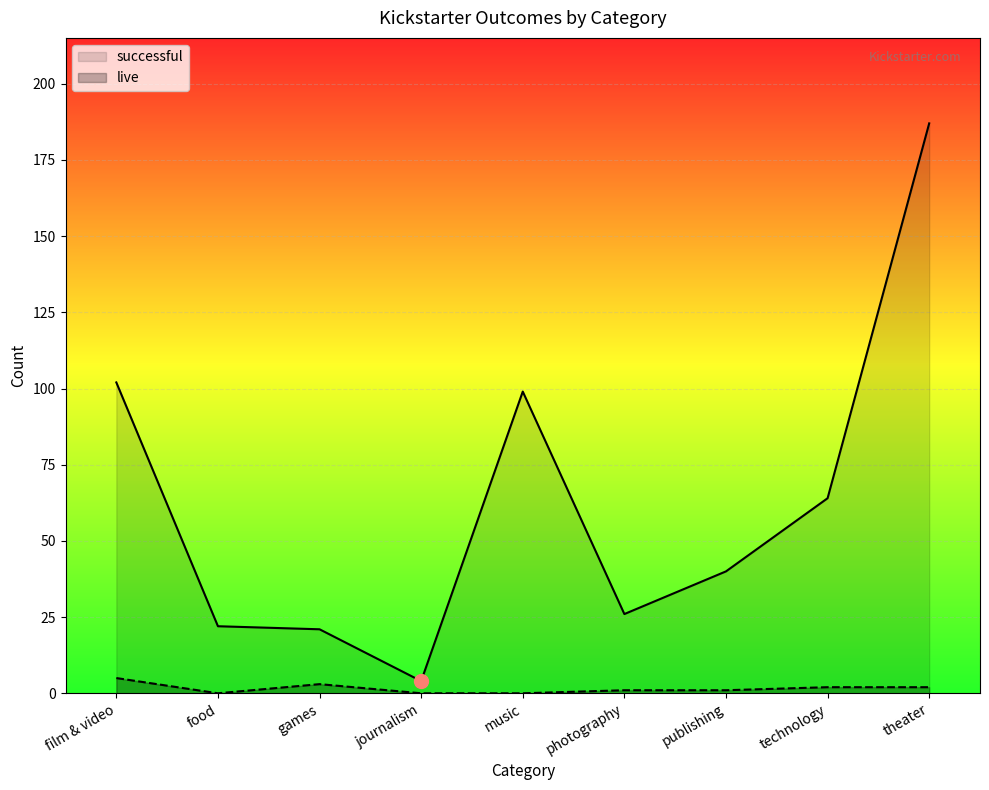

Does the chart display data point markers on the line(s)?

No